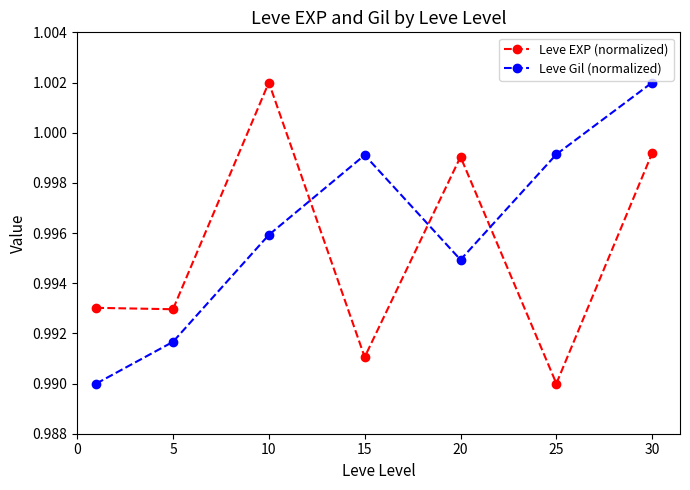

How many series are shown in this chart?

2